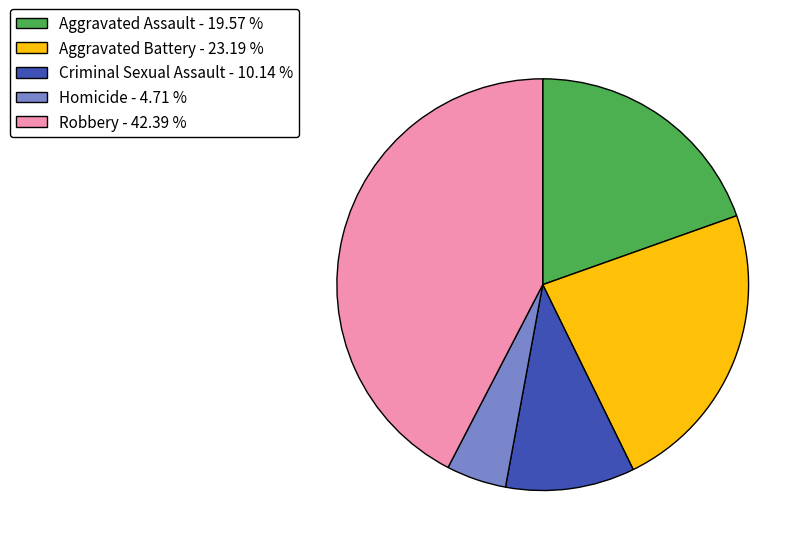

The Aggravated Battery slice represents 23% of the pie. True or false?

True